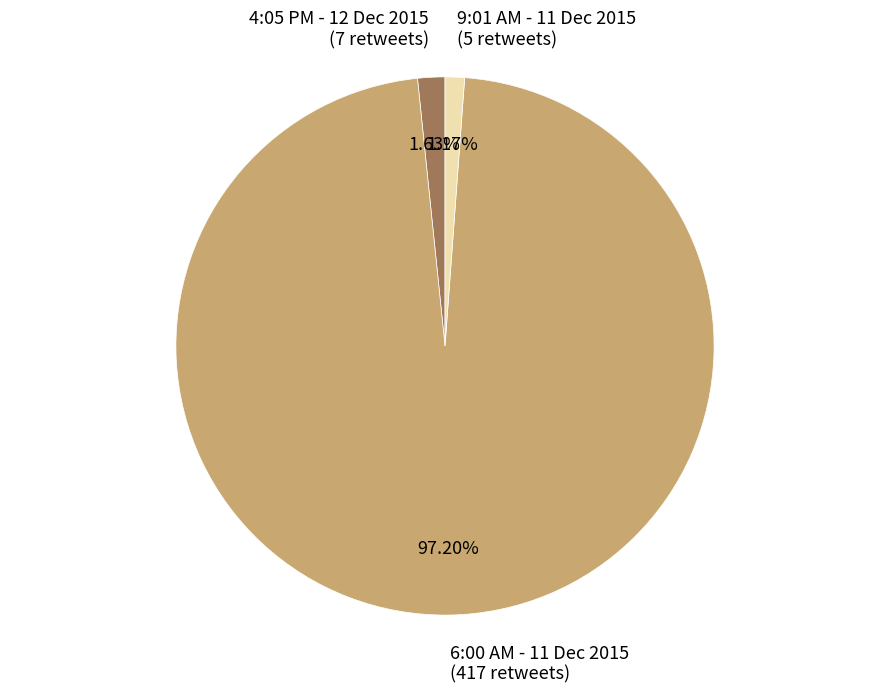

To the nearest percent, what portion does 4:05 PM - 12 Dec 2015 represent?

2%